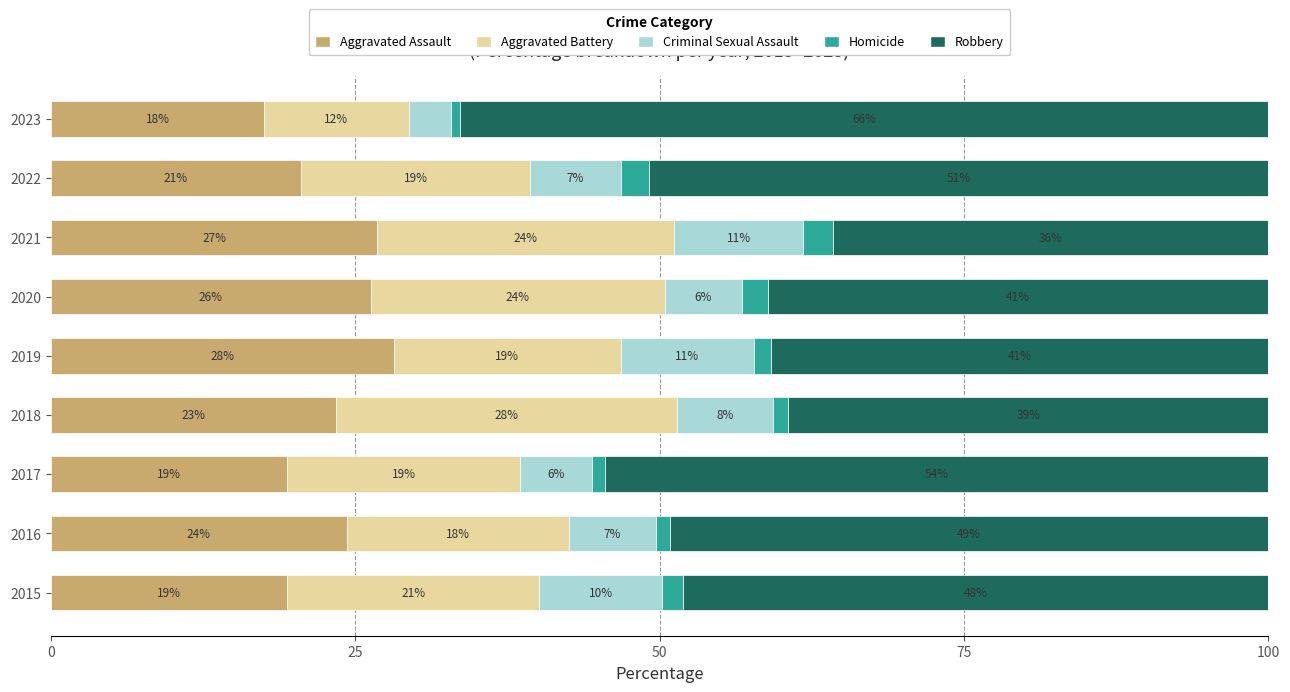

What position from the right is 7?

2